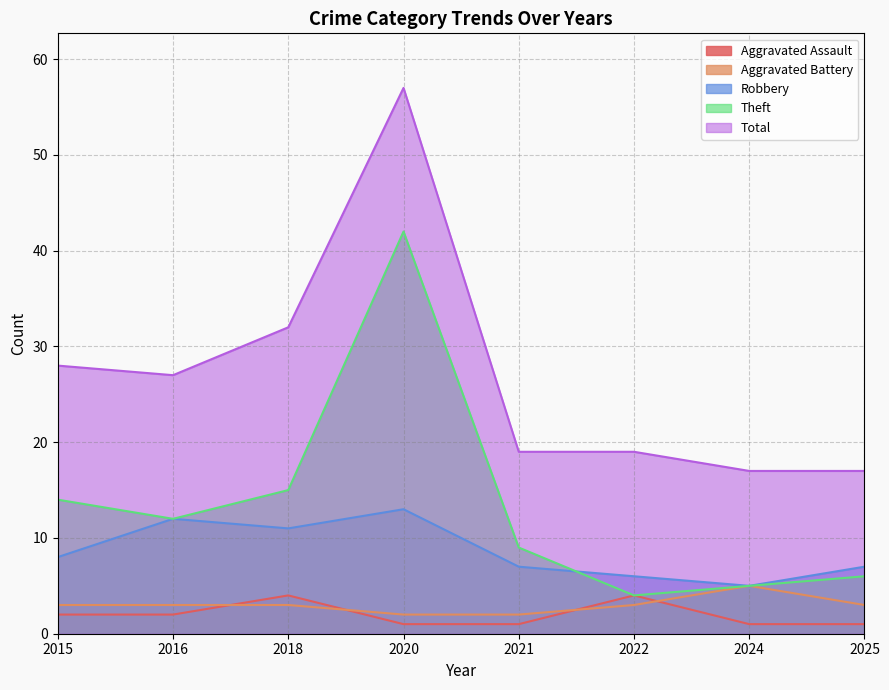

What are all the series names shown in the legend?

Aggravated Assault, Aggravated Battery, Robbery, Theft, Total